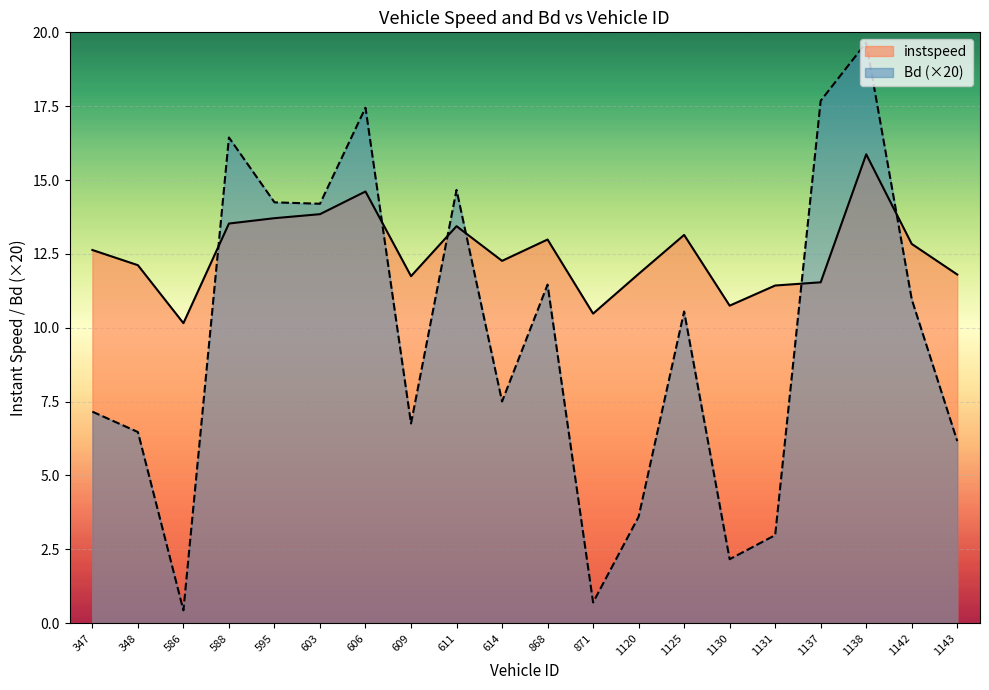

True or false: instspeed and Bd intersect in this chart.

True